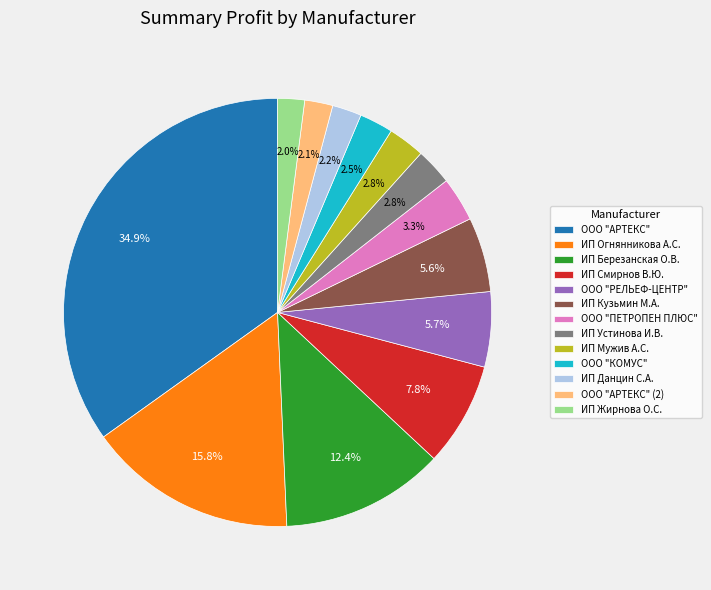

Is ИП Жирнова О.С. the majority of the pie?

No